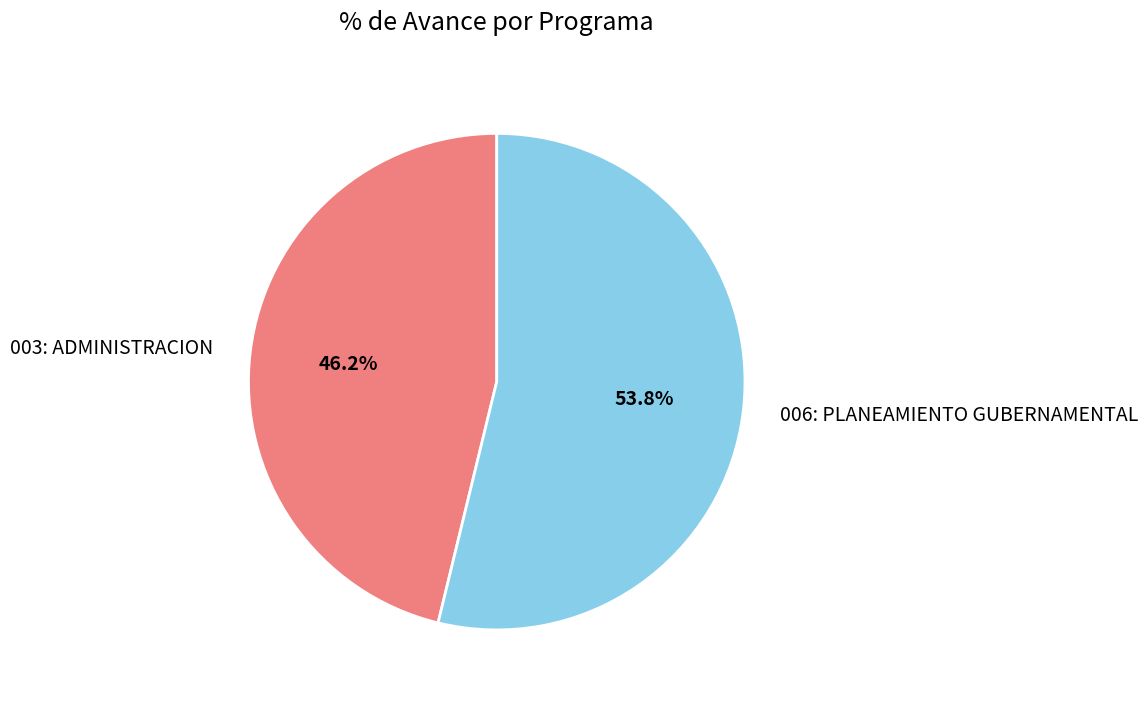

The 003: ADMINISTRACION slice represents 37% of the pie. True or false?

False